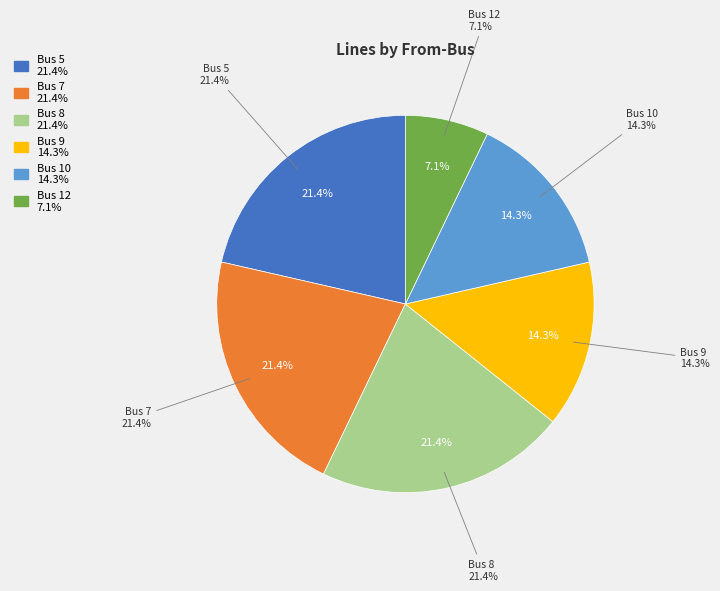

Is the sum of Bus 7 and Bus 5 greater than half?

No